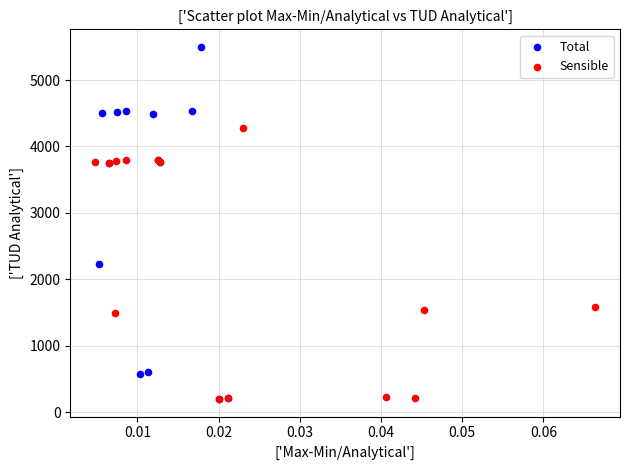

Which series has the largest Y range (max minus min)?

Total